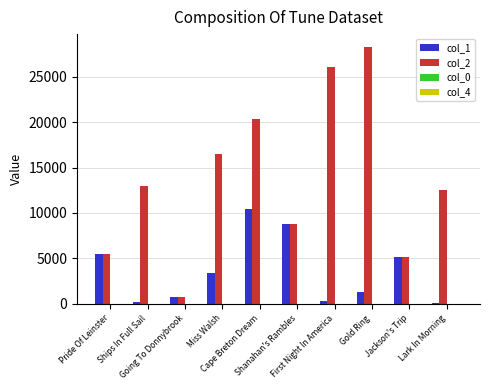

What is the maximum value shown in the chart?

28264